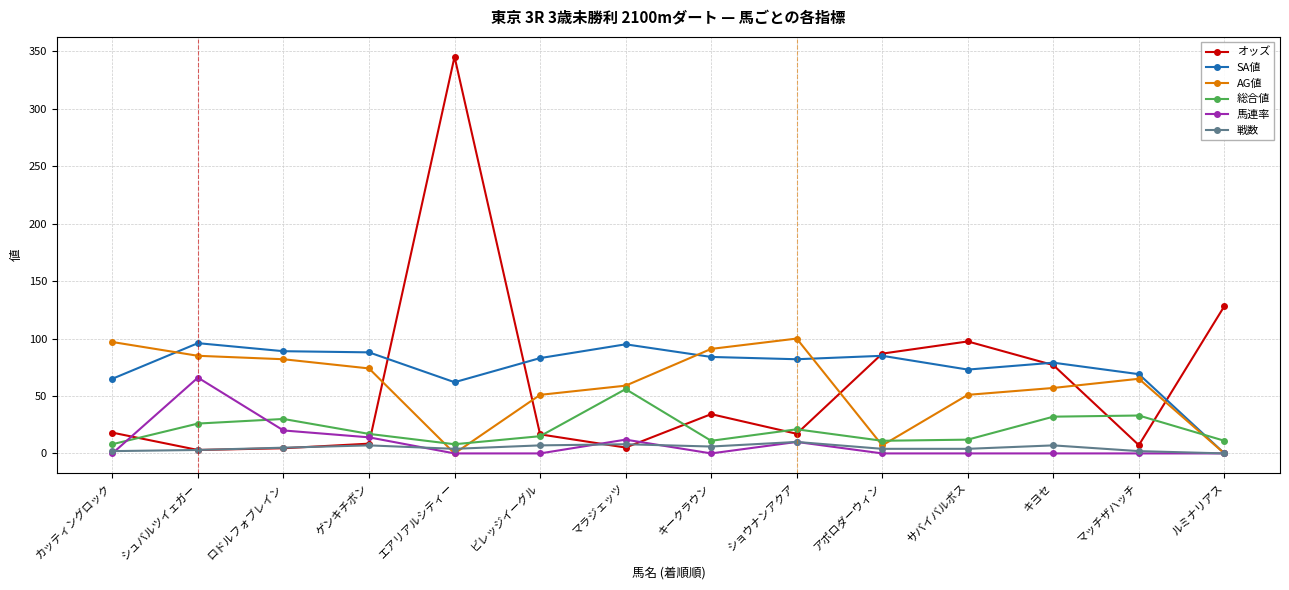

What is the difference between the オッズ values at マラジェッツ and シュバルツイェガー?

2.1